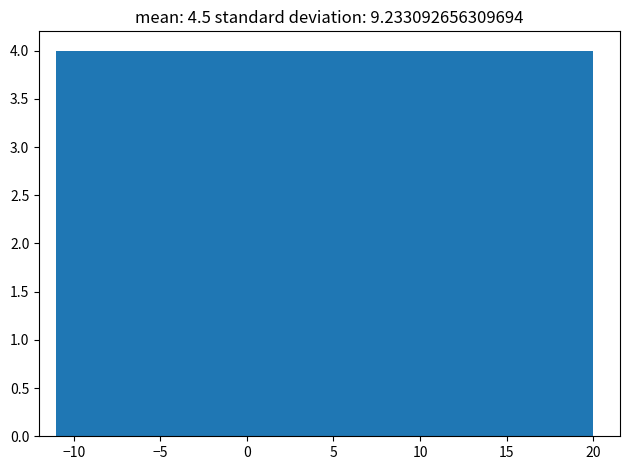

Reading left to right, transcribe this chart: for each bar, give the range it covers on the x-axis and its height. Neither the bar edges nor the heights are printed on the chart, so give them approximately, as read against the axes.

-11.0 to -7.0: 4
-7.0 to -3.0: 4
-3.0 to 0.5: 4
0.5 to 4.5: 4
4.5 to 8.5: 4
8.5 to 12.5: 4
12.5 to 16.0: 4
16.0 to 20.0: 4